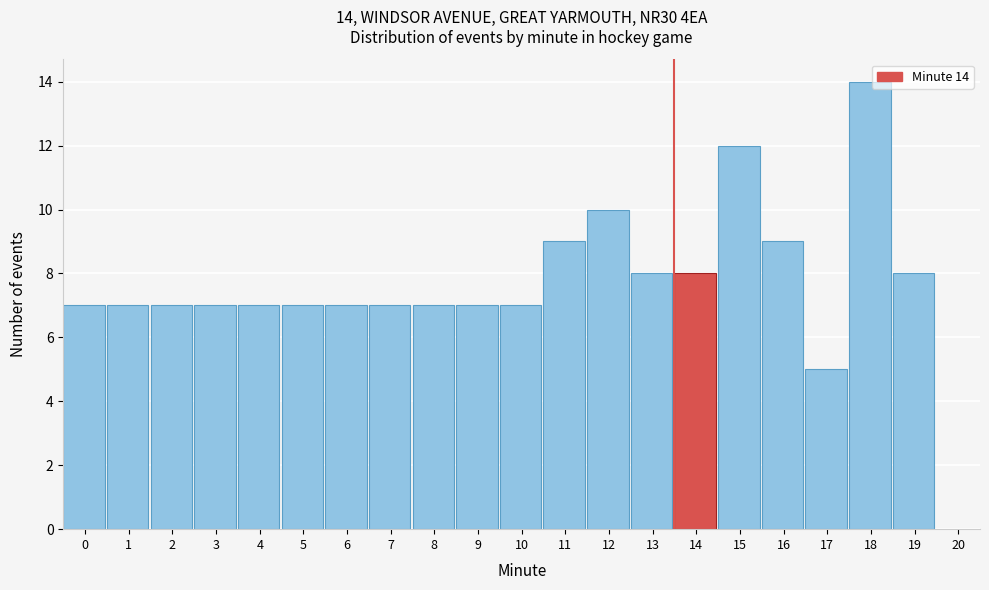

Reading left to right, transcribe all the data shown in this chart.

7	7	7	7	7	7	7	7	7	7	7	9	10	8	8	12	9	5	14	8